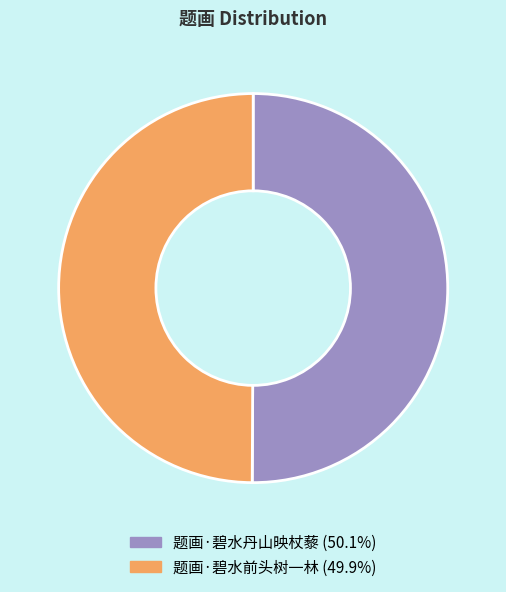

Approximately how many times larger is the value at 题画·碧水前头树一林 compared to 题画·碧水丹山映杖藜?

1.0